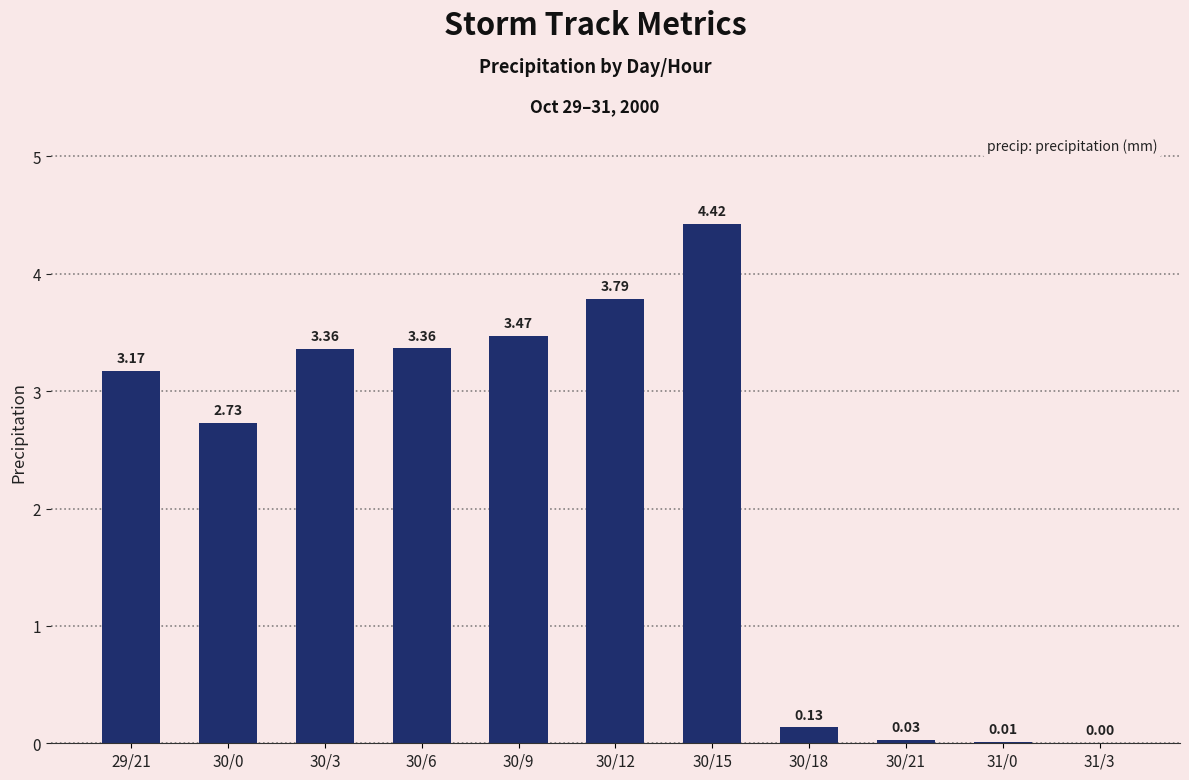

What is the sum of the values at 29/21 and 30/18?

3.3